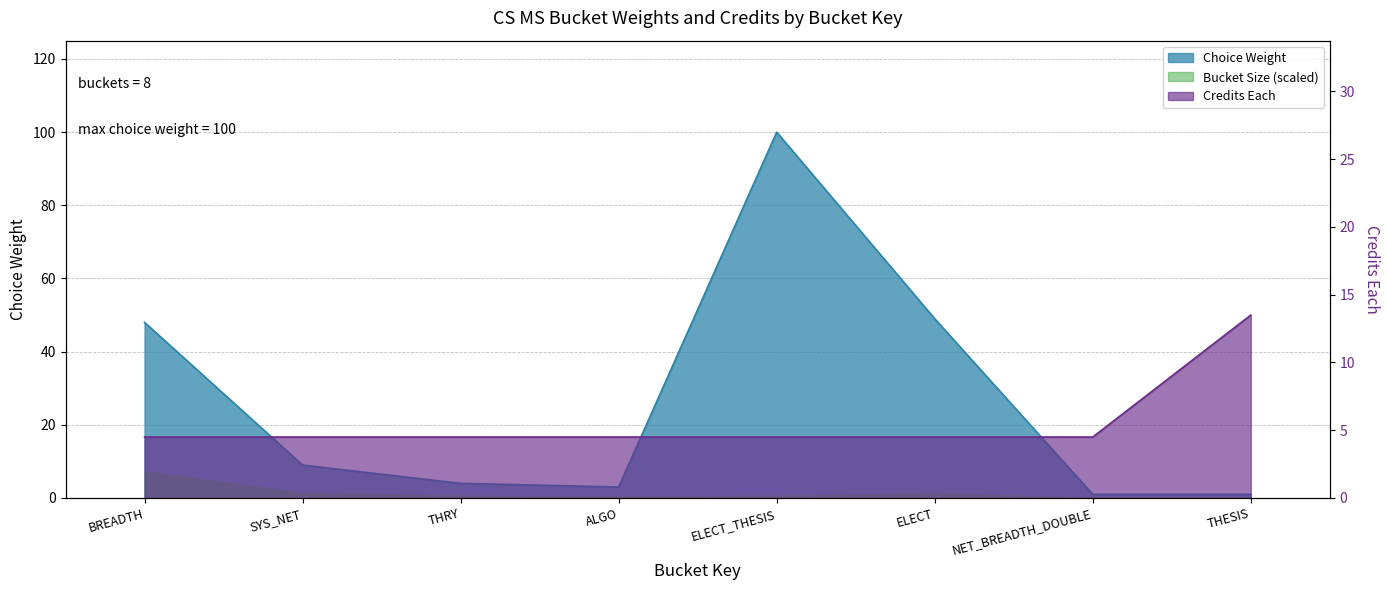

Reading right to left, extract all data points from this chart.

Choice Weight: 1.0	1.0	49.0	100.0	3.0	4.0	9.0	48.0
Credits Each: 13.5	4.5	4.5	4.5	4.5	4.5	4.5	4.5